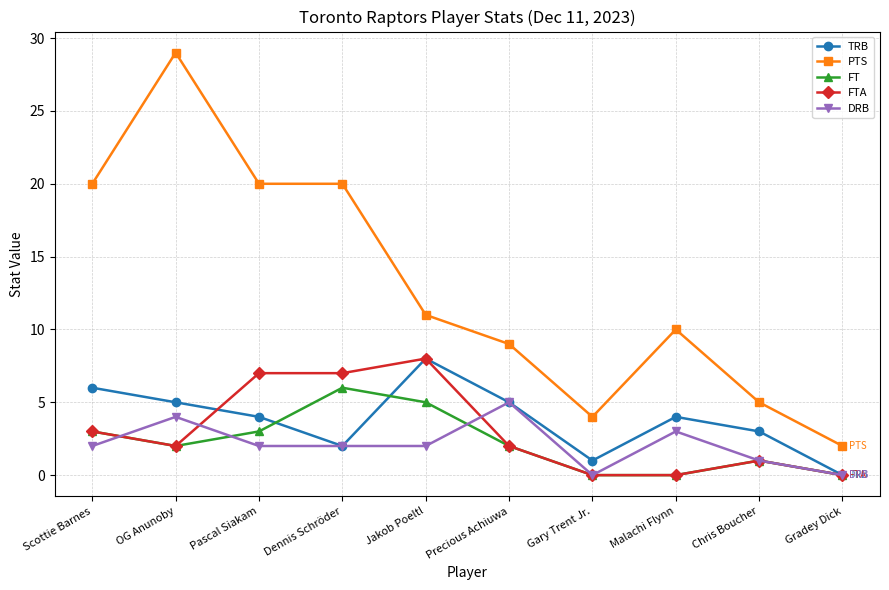

What is the difference between the FT values at Pascal Siakam and Gradey Dick?

3